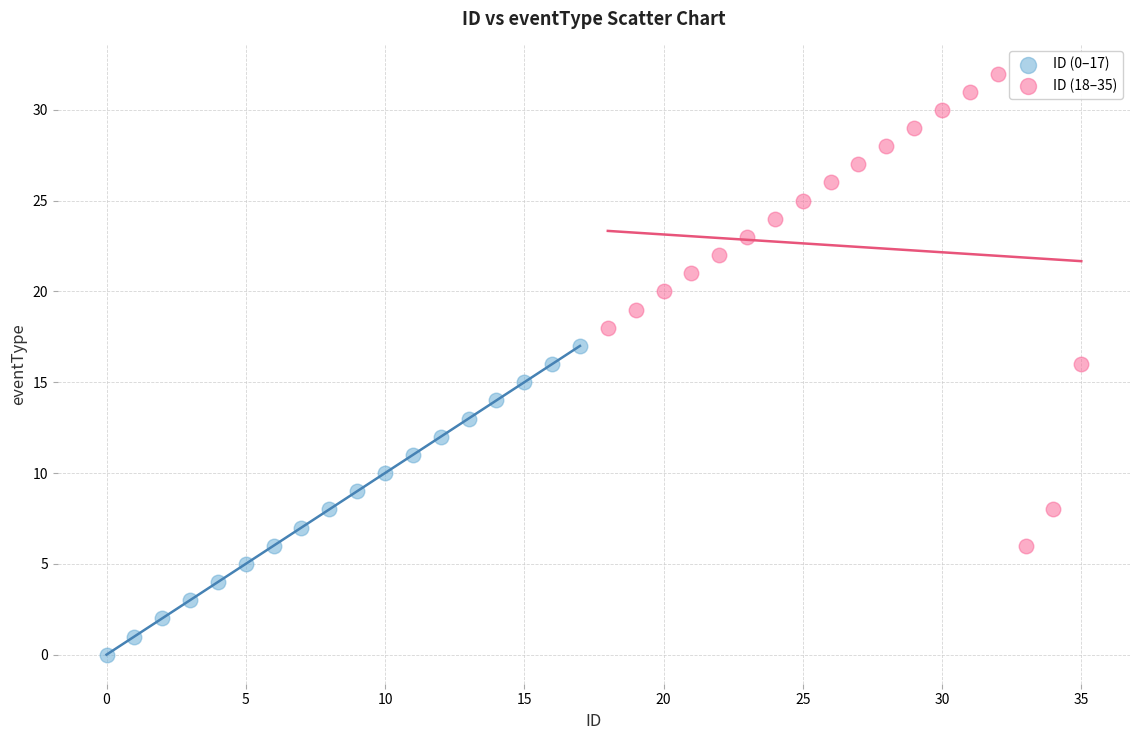

Which series has the widest spread of Y values?

ID (18–35)